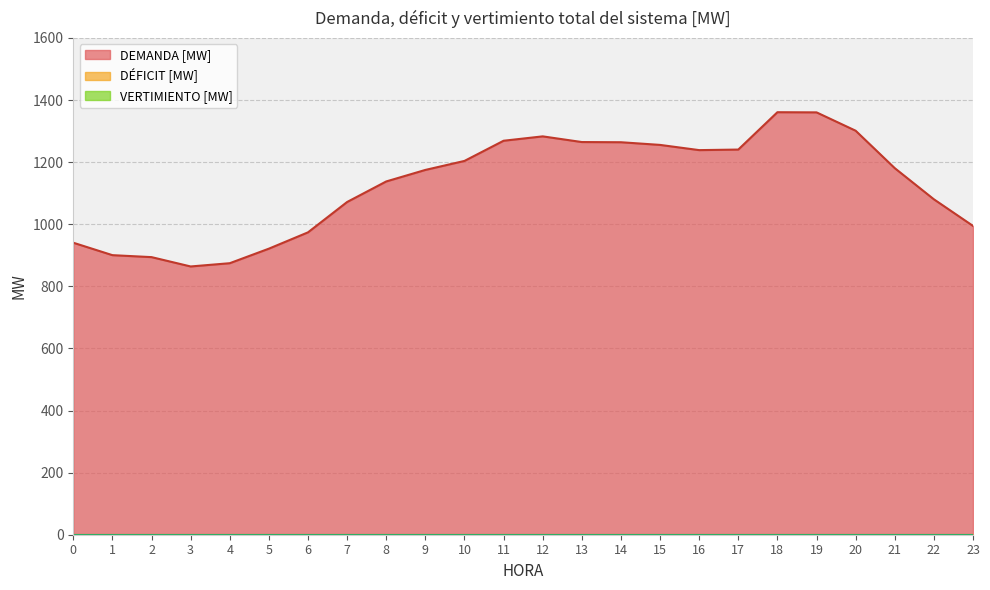

Rank the series at 15 from highest to lowest value.

DEMANDA [MW], DÉFICIT [MW], VERTIMIENTO [MW]